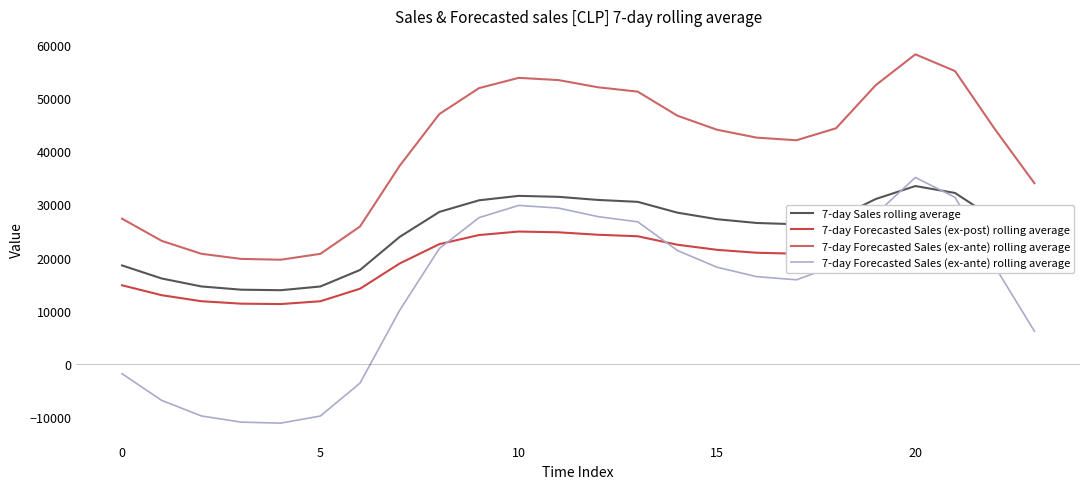

Is it true that 7-day Sales rolling average equals 26511.1 at 16?

True